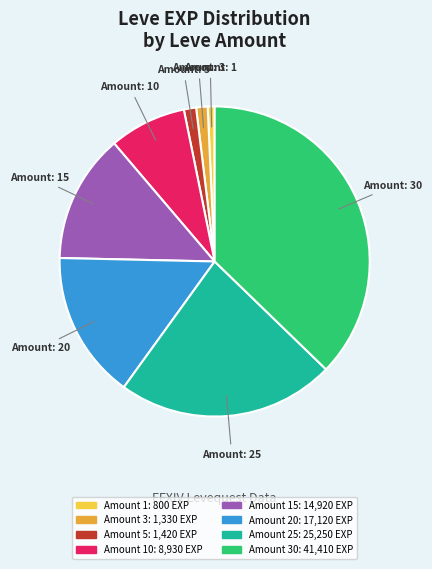

Is there a majority slice in this chart?

No